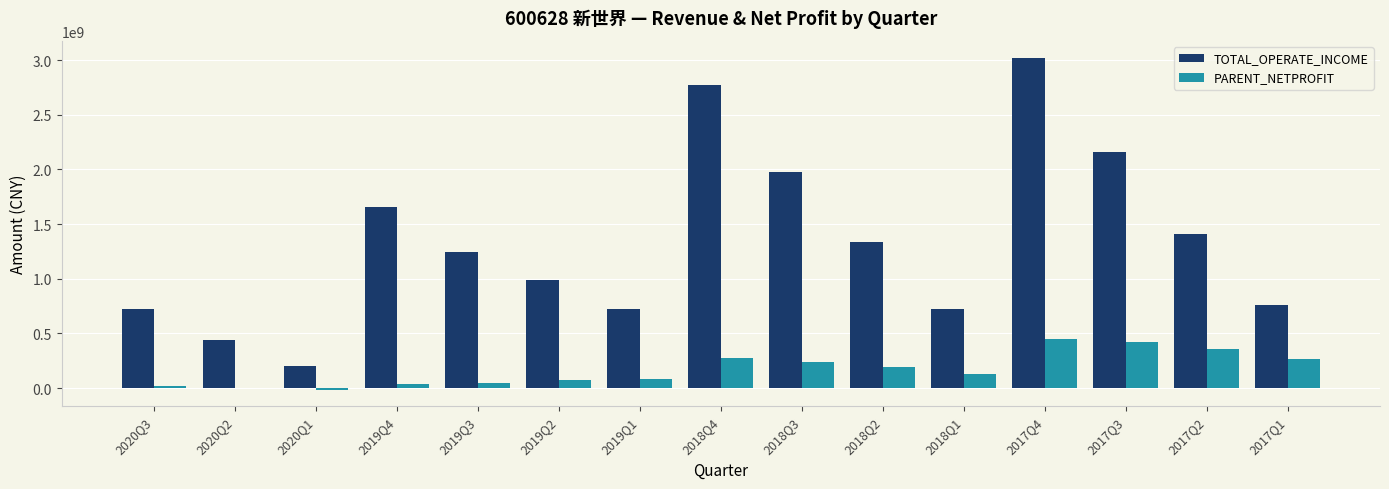

What is the sum of all TOTAL_OPERATE_INCOME values?

20137799034.0